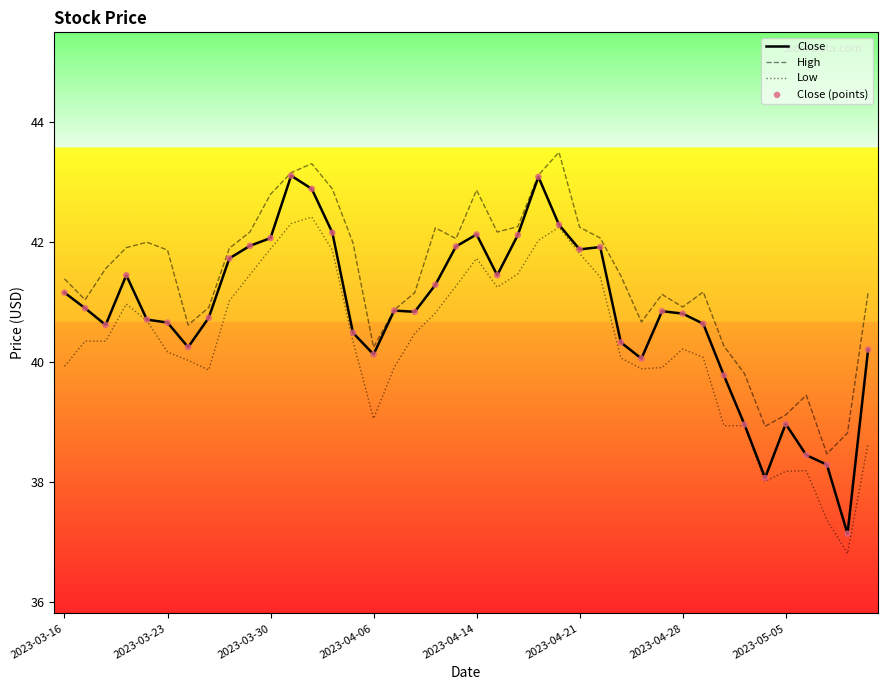

Rank the series by their maximum value, from highest to lowest.

High, Close, Low